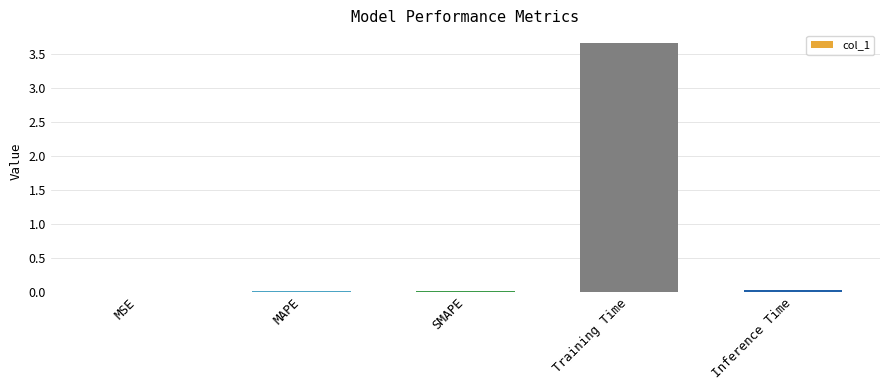

Does the chart contain stacked bars?

No